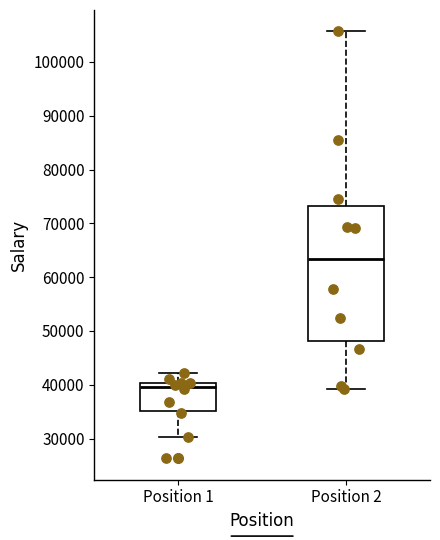

Comparing the boxes themselves (not the whiskers), which one is the tallest?

Position 2